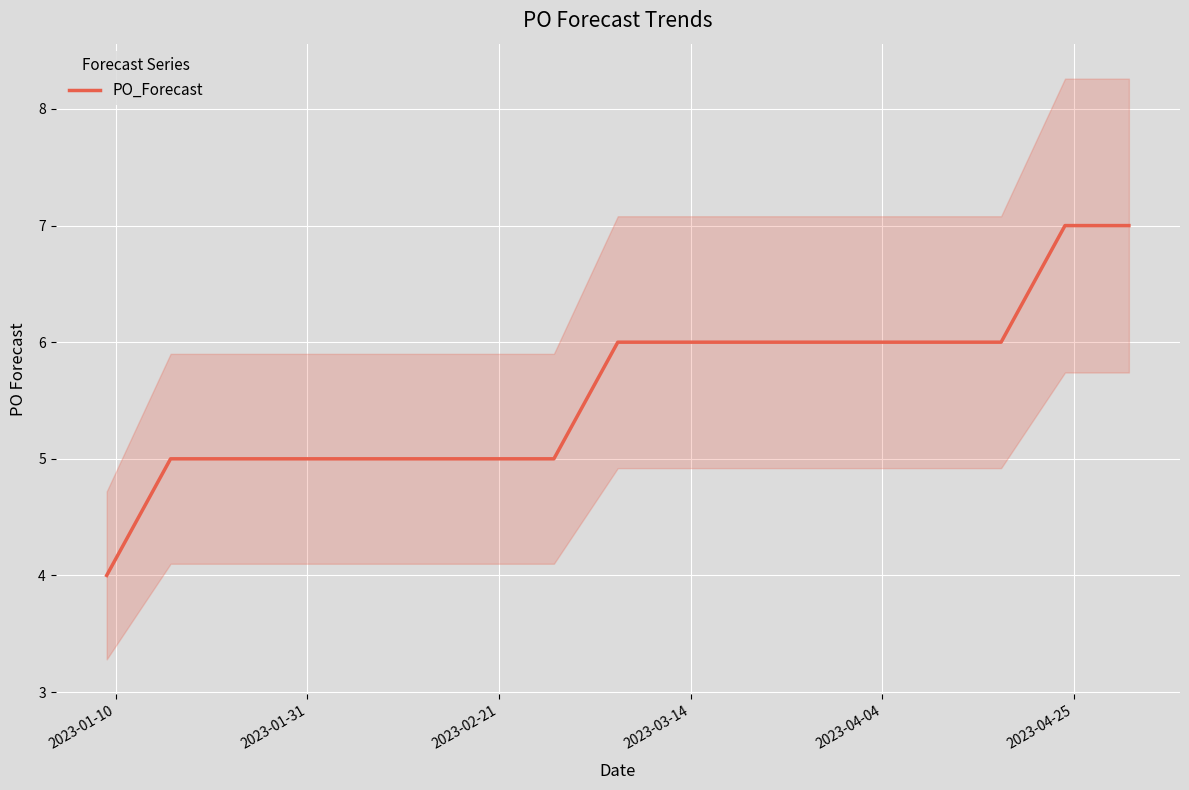

What is the lowest value of the PO_Forecast series?

4